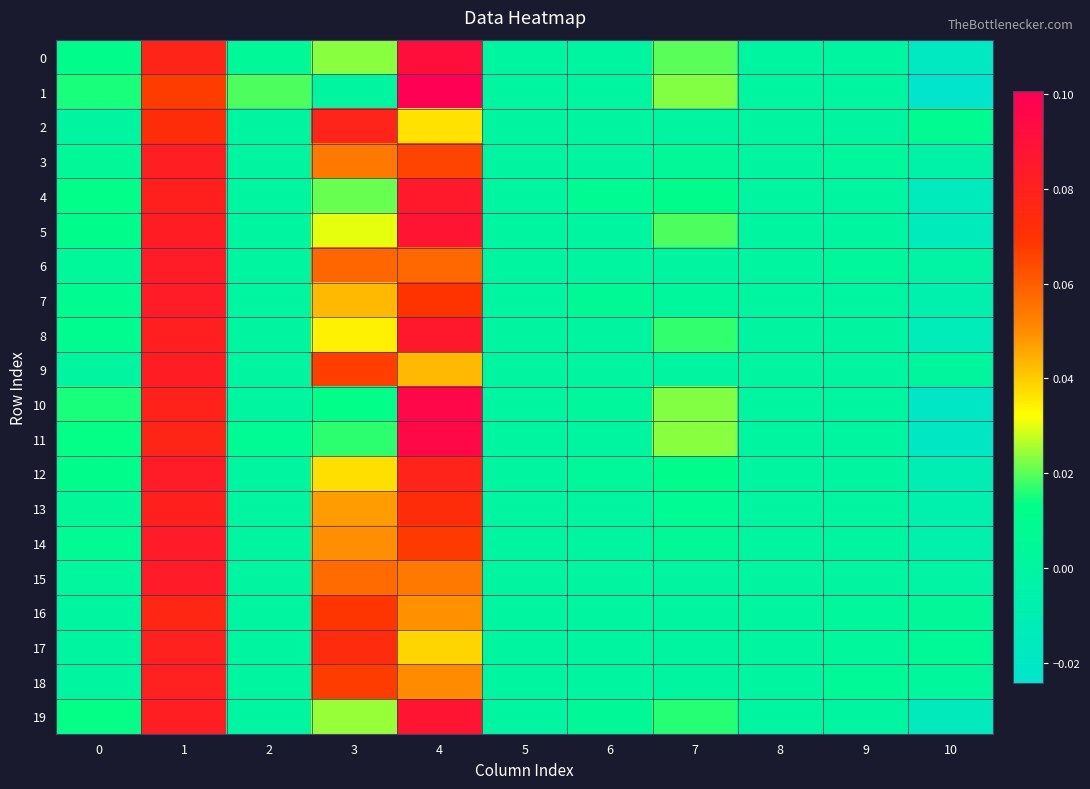

Between 5 and 10, which series saw the biggest shift?

1